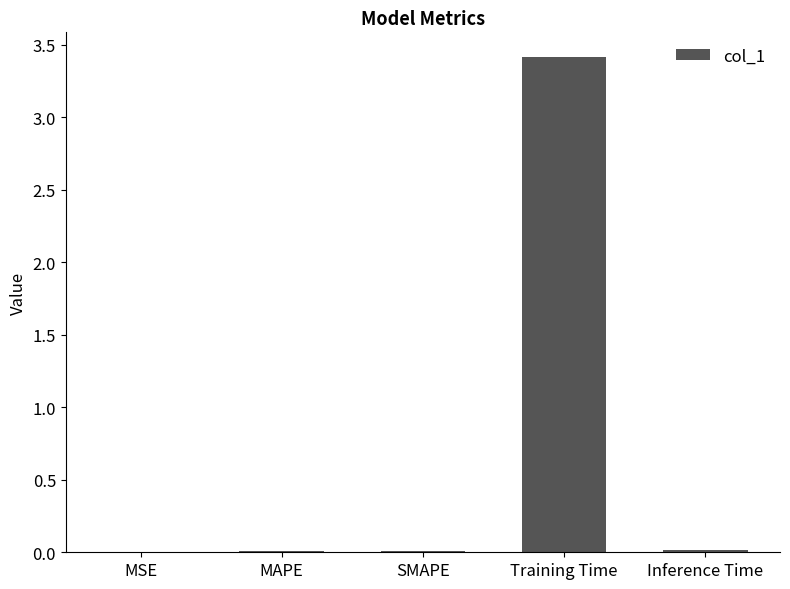

At which category does the chart reach its peak across all series?

Training Time